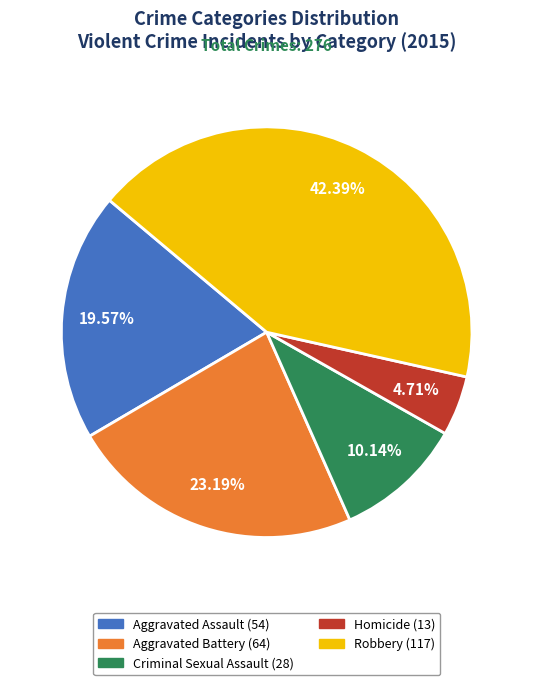

Which category has the smallest portion of the pie?

Homicide